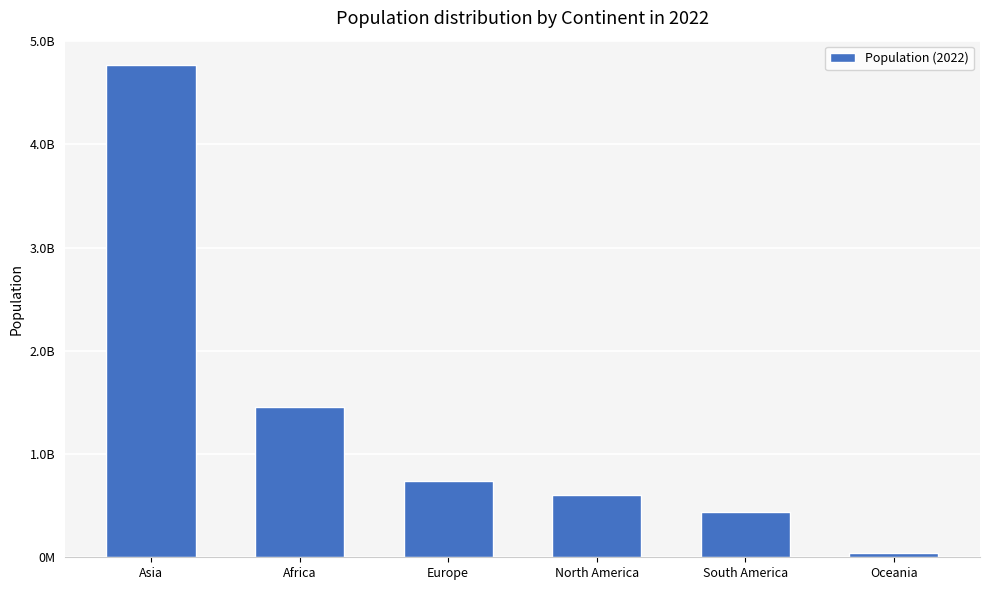

Are the bars horizontal?

No